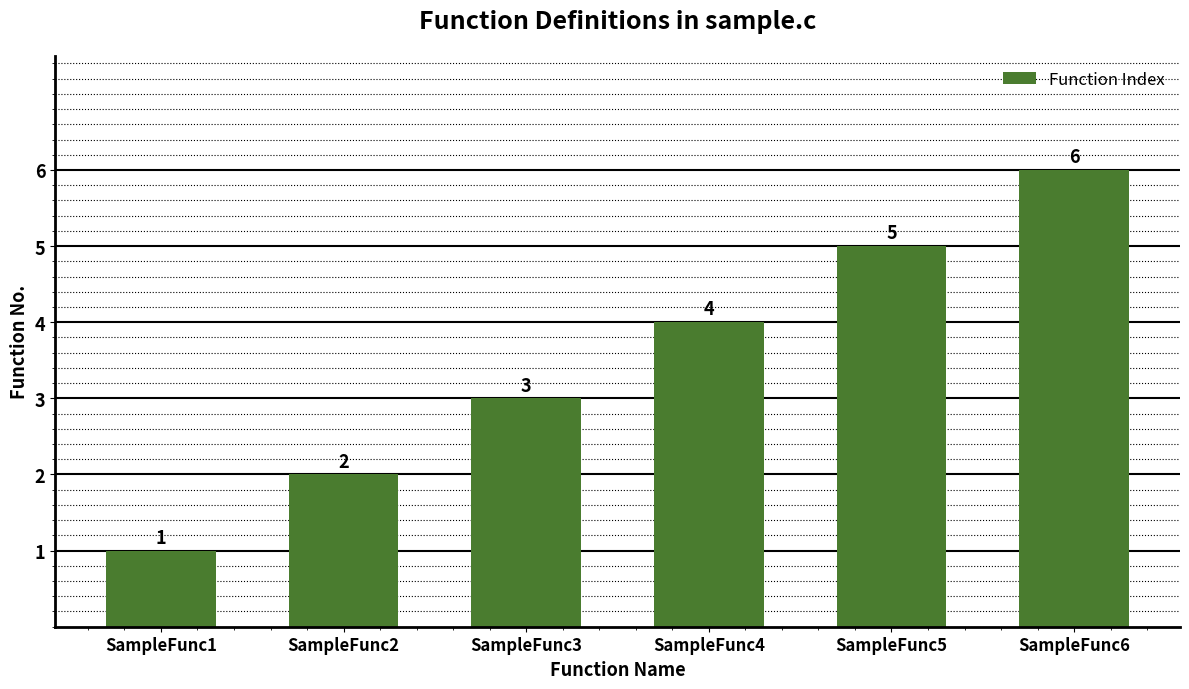

Reading left to right, list all the values displayed in this chart.

1	2	3	4	5	6